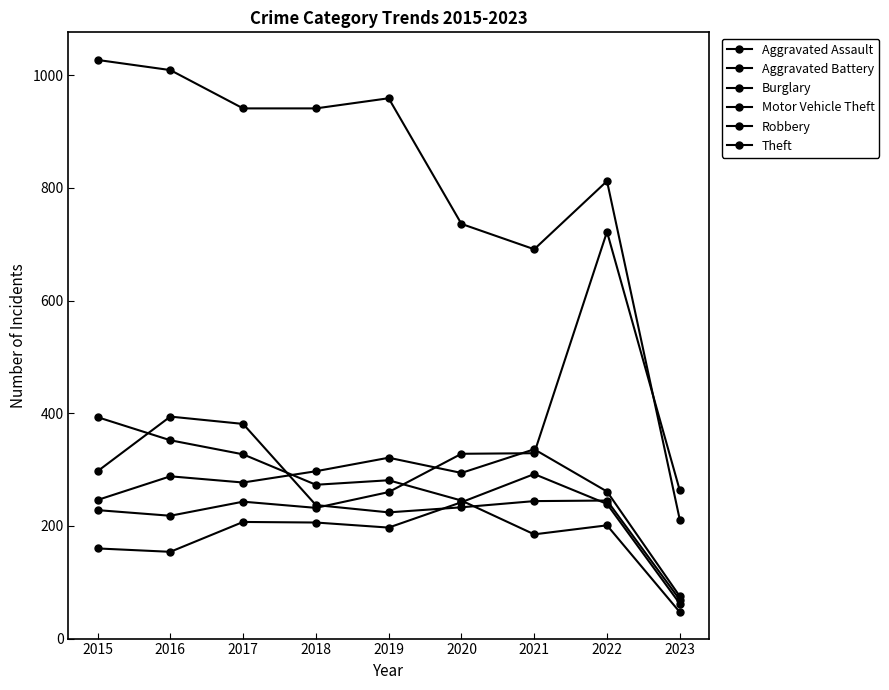

How many categories are shown in the chart?

9